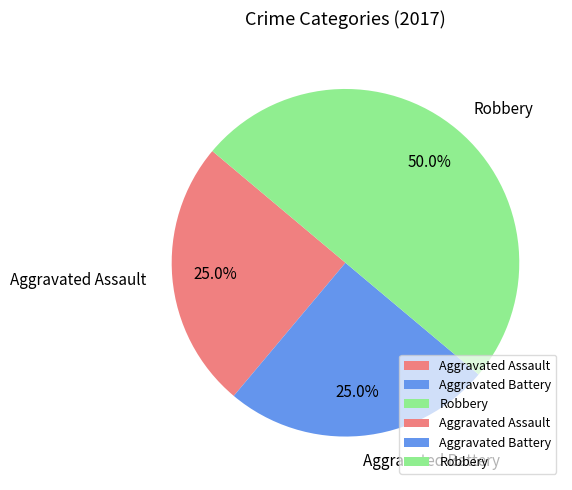

What is the largest slice in the pie chart?

Robbery